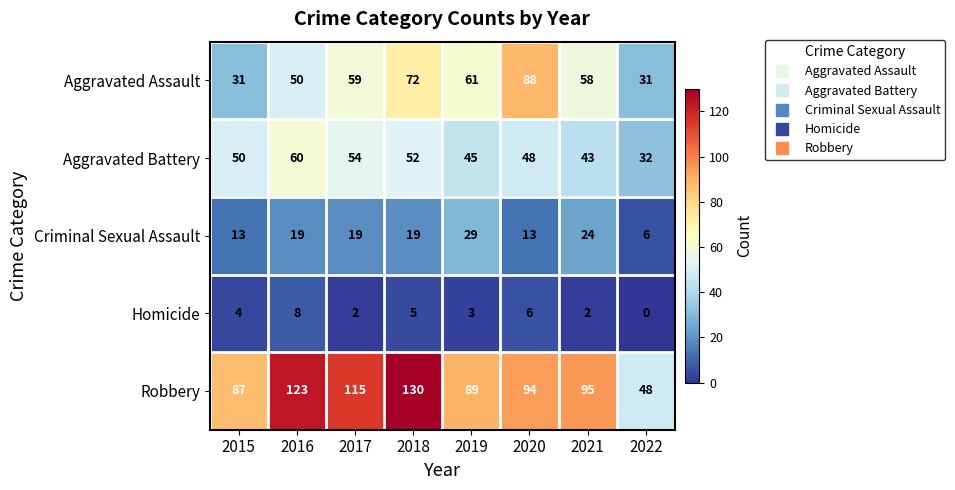

True or false: Homicide has a value of 4 at 2015.

True